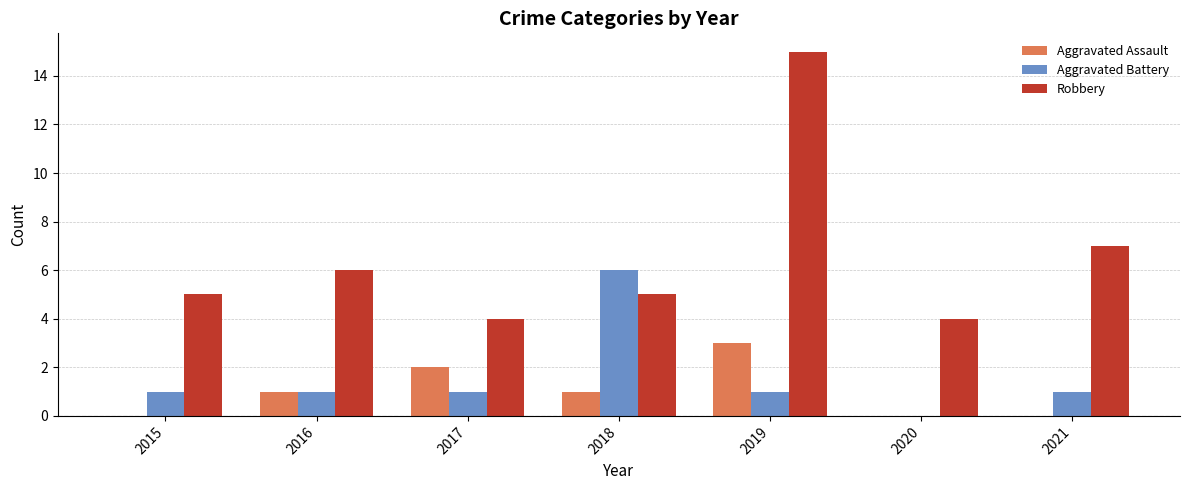

Which series changed the most between 2020 and 2021?

Robbery